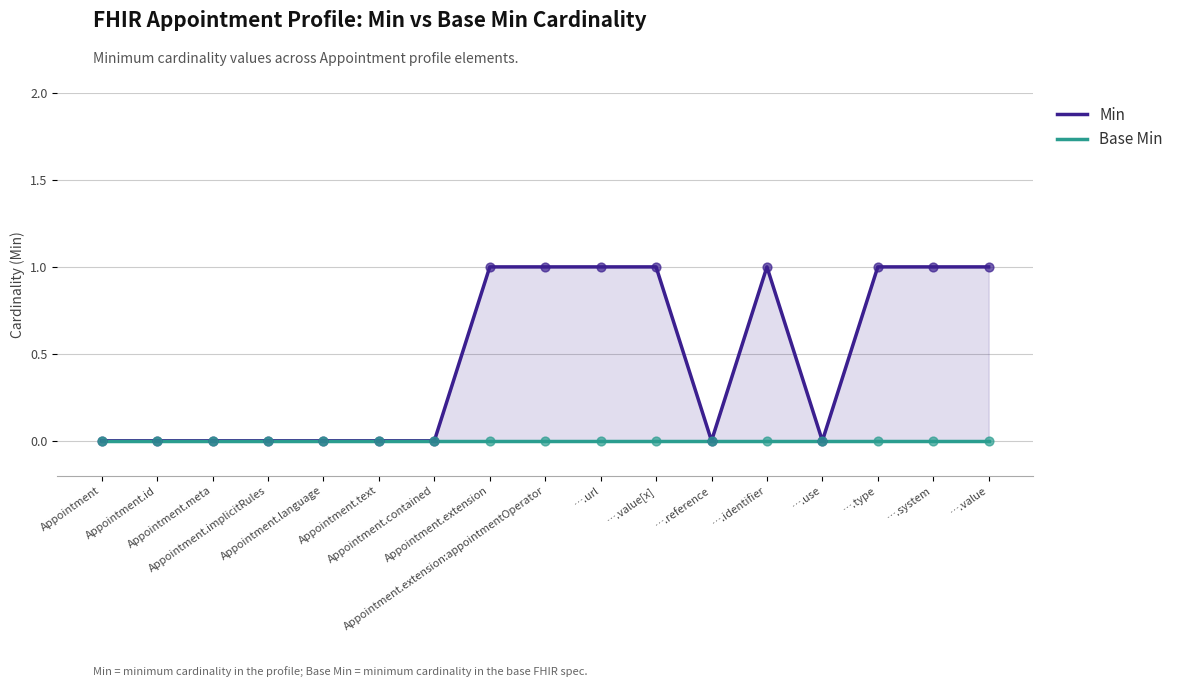

Which series contains the lowest Y value?

Min